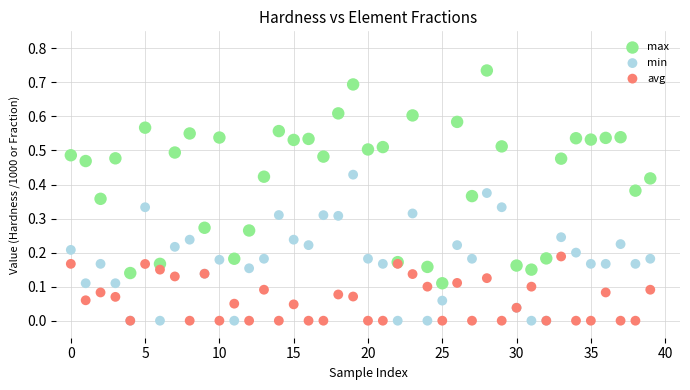

What are all the series names shown in the legend?

max, min, avg